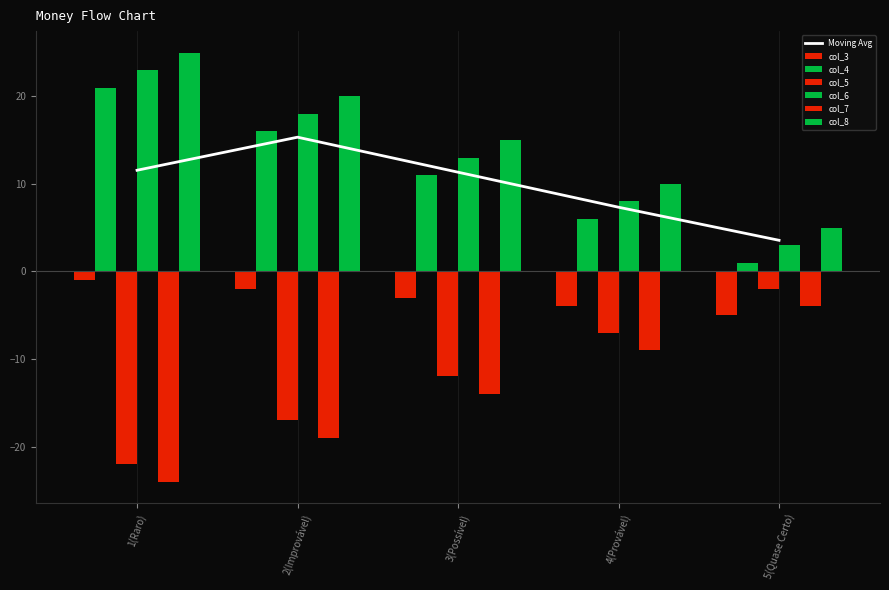

Are the bars grouped side by side (vs. stacked)?

Yes